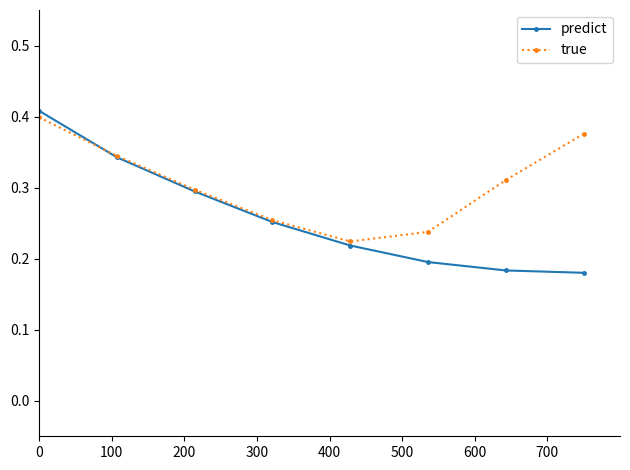

Rank the series by their average value, from lowest to highest.

predict, true